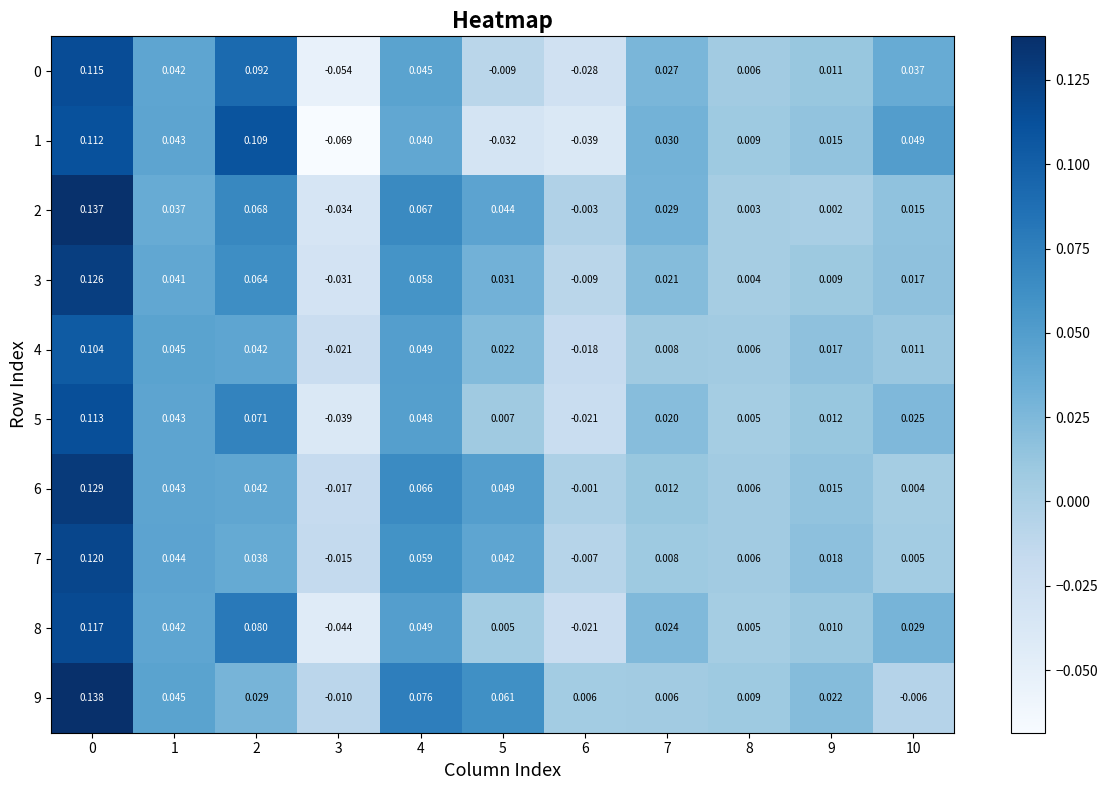

Is the value of 5 at 5 greater than the value of 7 at 1?

No